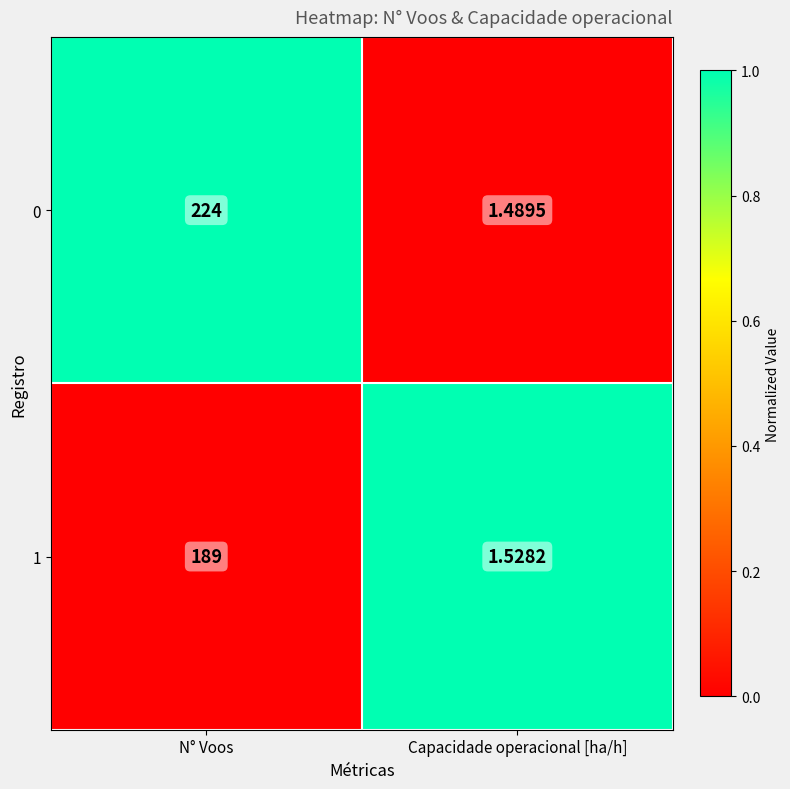

Is the value of 1 at N° Voos greater than the value of 0 at N° Voos?

No